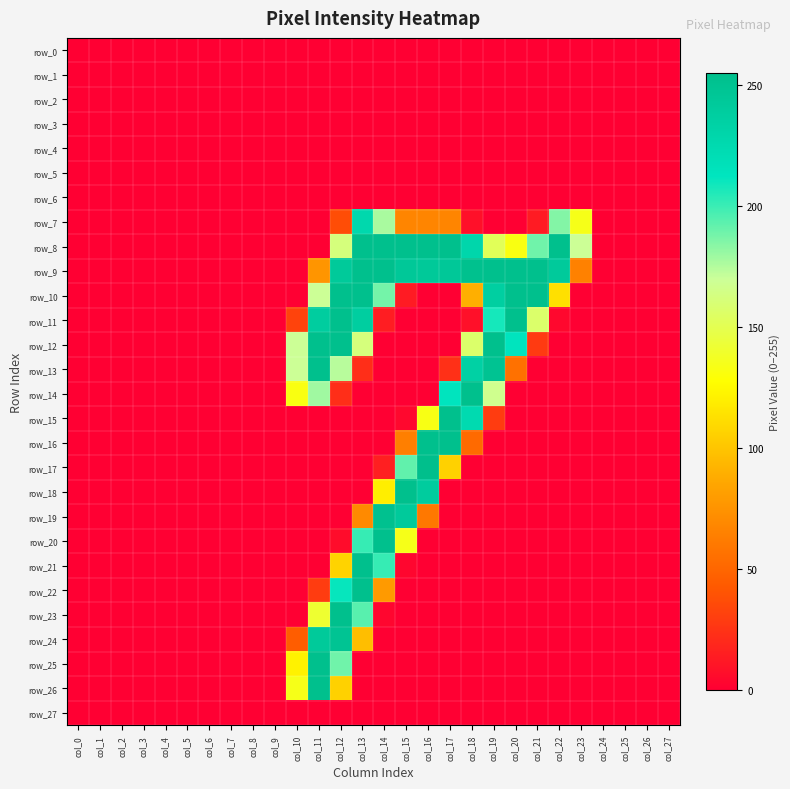

Reading left to right, transcribe all the data shown in this chart.

row_0: 0	0	0	0	0	0	0	0	0	0	0	0	0	0	0	0	0	0	0	0	0	0	0	0	0	0	0	0
row_1: 0	0	0	0	0	0	0	0	0	0	0	0	0	0	0	0	0	0	0	0	0	0	0	0	0	0	0	0
row_2: 0	0	0	0	0	0	0	0	0	0	0	0	0	0	0	0	0	0	0	0	0	0	0	0	0	0	0	0
row_3: 0	0	0	0	0	0	0	0	0	0	0	0	0	0	0	0	0	0	0	0	0	0	0	0	0	0	0	0
row_4: 0	0	0	0	0	0	0	0	0	0	0	0	0	0	0	0	0	0	0	0	0	0	0	0	0	0	0	0
row_5: 0	0	0	0	0	0	0	0	0	0	0	0	0	0	0	0	0	0	0	0	0	0	0	0	0	0	0	0
row_6: 0	0	0	0	0	0	0	0	0	0	0	0	0	0	0	0	0	0	0	0	0	0	0	0	0	0	0	0
row_7: 0	0	0	0	0	0	0	0	0	0	0	0	37	227	177	67	67	67	8	0	0	13	185	134	0	0	0	0
row_8: 0	0	0	0	0	0	0	0	0	0	0	0	162	254	254	254	254	254	229	152	132	189	254	169	0	0	0	0
row_9: 0	0	0	0	0	0	0	0	0	0	0	76	243	254	254	245	244	245	253	254	254	254	242	65	0	0	0	0
row_10: 0	0	0	0	0	0	0	0	0	0	0	169	254	254	188	13	0	0	90	237	254	254	113	0	0	0	0	0
row_11: 0	0	0	0	0	0	0	0	0	0	32	239	254	238	14	0	0	0	8	208	254	157	4	0	0	0	0	0
row_12: 0	0	0	0	0	0	0	0	0	0	169	254	254	162	0	0	0	0	157	254	213	28	0	0	0	0	0	0
row_13: 0	0	0	0	0	0	0	0	0	0	169	254	174	22	0	0	0	23	235	250	56	0	0	0	0	0	0	0
row_14: 0	0	0	0	0	0	0	0	0	0	132	179	22	0	0	0	0	213	254	167	0	0	0	0	0	0	0	0
row_15: 0	0	0	0	0	0	0	0	0	0	0	0	0	0	0	4	133	254	225	29	0	0	0	0	0	0	0	0
row_16: 0	0	0	0	0	0	0	0	0	0	0	0	0	0	0	64	254	254	52	0	0	0	0	0	0	0	0	0
row_17: 0	0	0	0	0	0	0	0	0	0	0	0	0	0	15	192	255	106	0	0	0	0	0	0	0	0	0	0
row_18: 0	0	0	0	0	0	0	0	0	0	0	0	0	0	120	254	240	0	0	0	0	0	0	0	0	0	0	0
row_19: 0	0	0	0	0	0	0	0	0	0	0	0	0	70	252	242	60	0	0	0	0	0	0	0	0	0	0	0
row_20: 0	0	0	0	0	0	0	0	0	0	0	0	6	201	254	134	0	0	0	0	0	0	0	0	0	0	0	0
row_21: 0	0	0	0	0	0	0	0	0	0	0	0	107	254	201	3	0	0	0	0	0	0	0	0	0	0	0	0
row_22: 0	0	0	0	0	0	0	0	0	0	0	29	211	254	79	0	0	0	0	0	0	0	0	0	0	0	0	0
row_23: 0	0	0	0	0	0	0	0	0	0	0	141	254	194	3	0	0	0	0	0	0	0	0	0	0	0	0	0
row_24: 0	0	0	0	0	0	0	0	0	0	45	243	249	97	0	0	0	0	0	0	0	0	0	0	0	0	0	0
row_25: 0	0	0	0	0	0	0	0	0	0	122	254	189	0	0	0	0	0	0	0	0	0	0	0	0	0	0	0
row_26: 0	0	0	0	0	0	0	0	0	0	134	254	106	0	0	0	0	0	0	0	0	0	0	0	0	0	0	0
row_27: 0	0	0	0	0	0	0	0	0	0	0	0	0	0	0	0	0	0	0	0	0	0	0	0	0	0	0	0